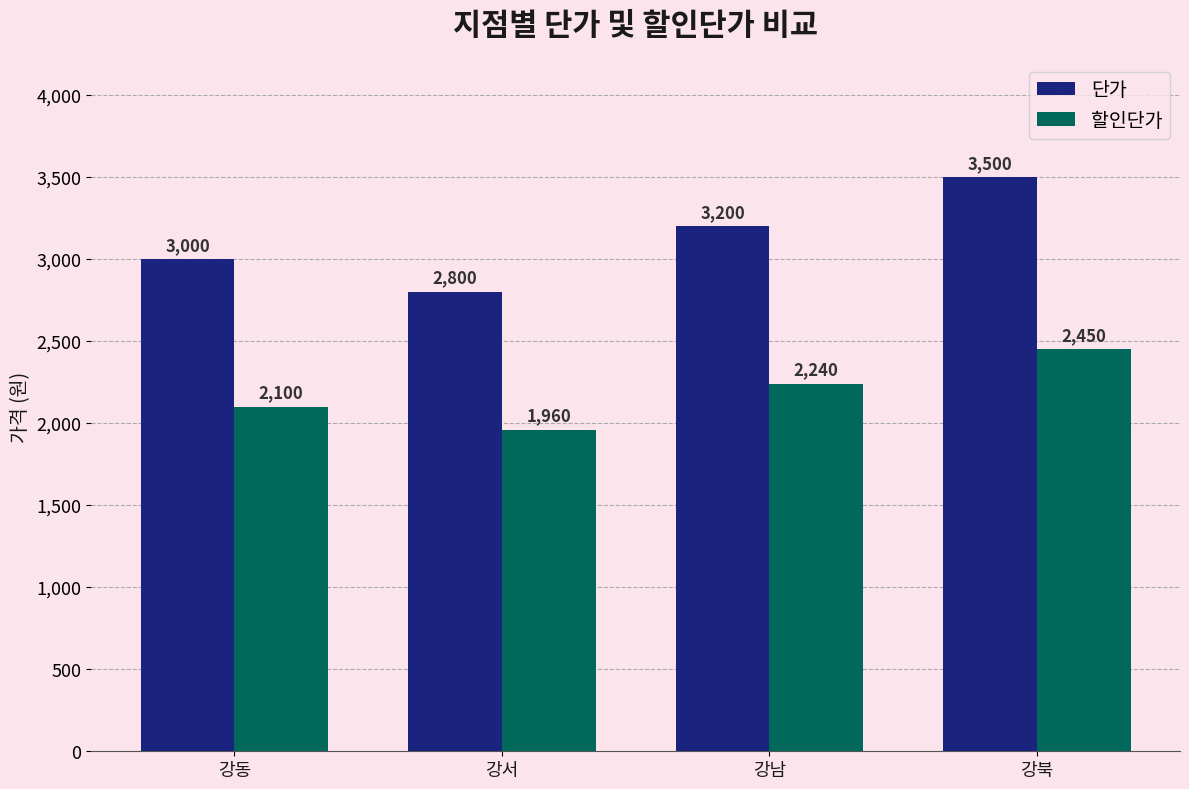

At which label does 할인단가 reach its minimum?

강서